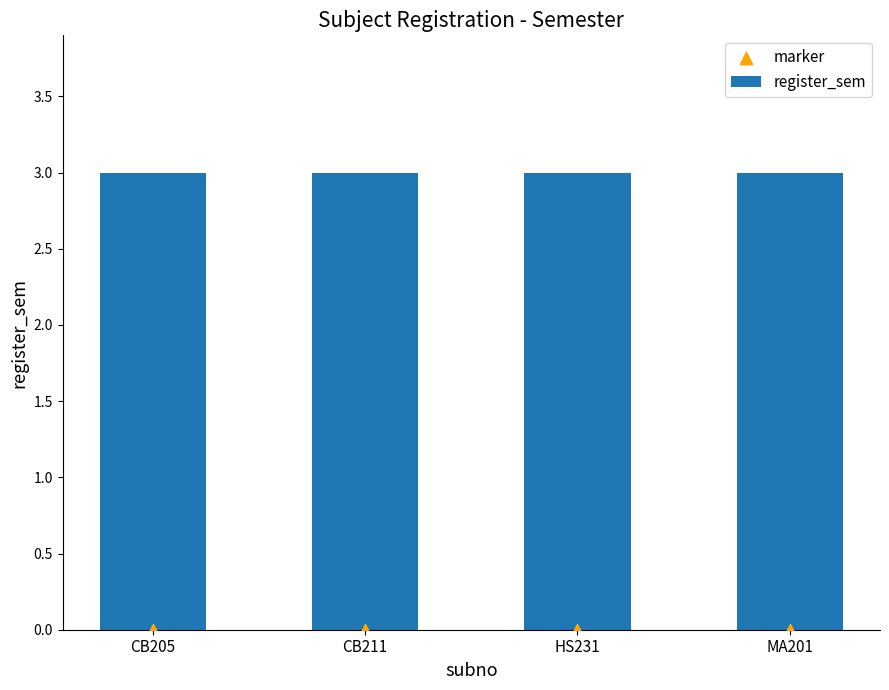

At which category is the sum across all series the highest?

CB205